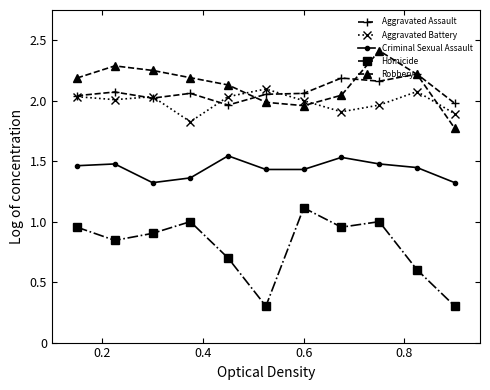

List the series in order of their peak value, lowest first.

Homicide, Criminal Sexual Assault, Aggravated Battery, Aggravated Assault, Robbery